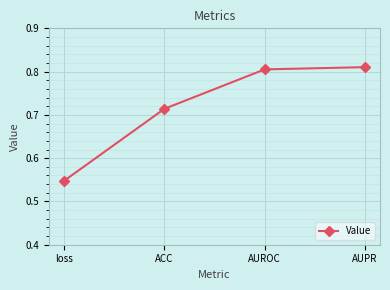

The value at loss is 0.8. True or false?

False